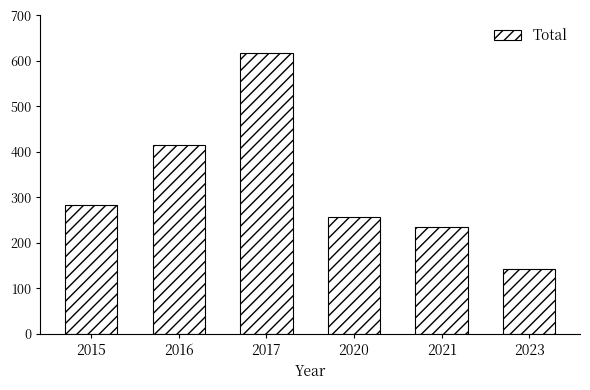

Where is the data nearest to the value 379?

2016